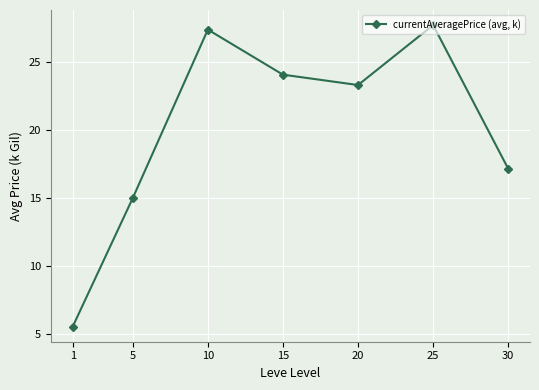

Count the number of categories in the chart.

7